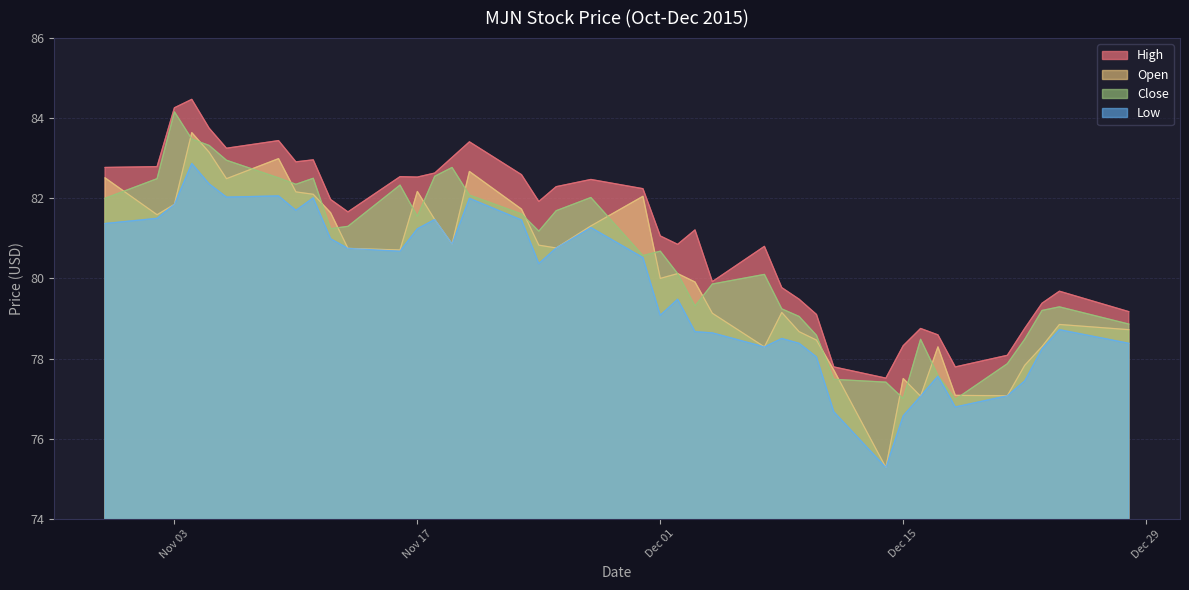

In Low, how many points are higher than both neighbors (excluding endpoints)?

10